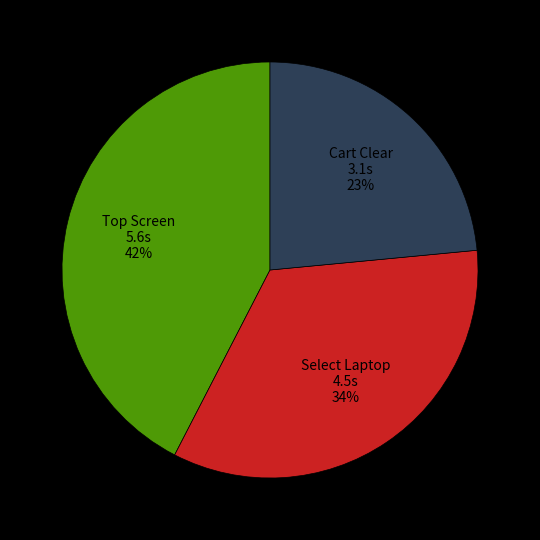

Is there any slice that represents more than half of the pie?

No